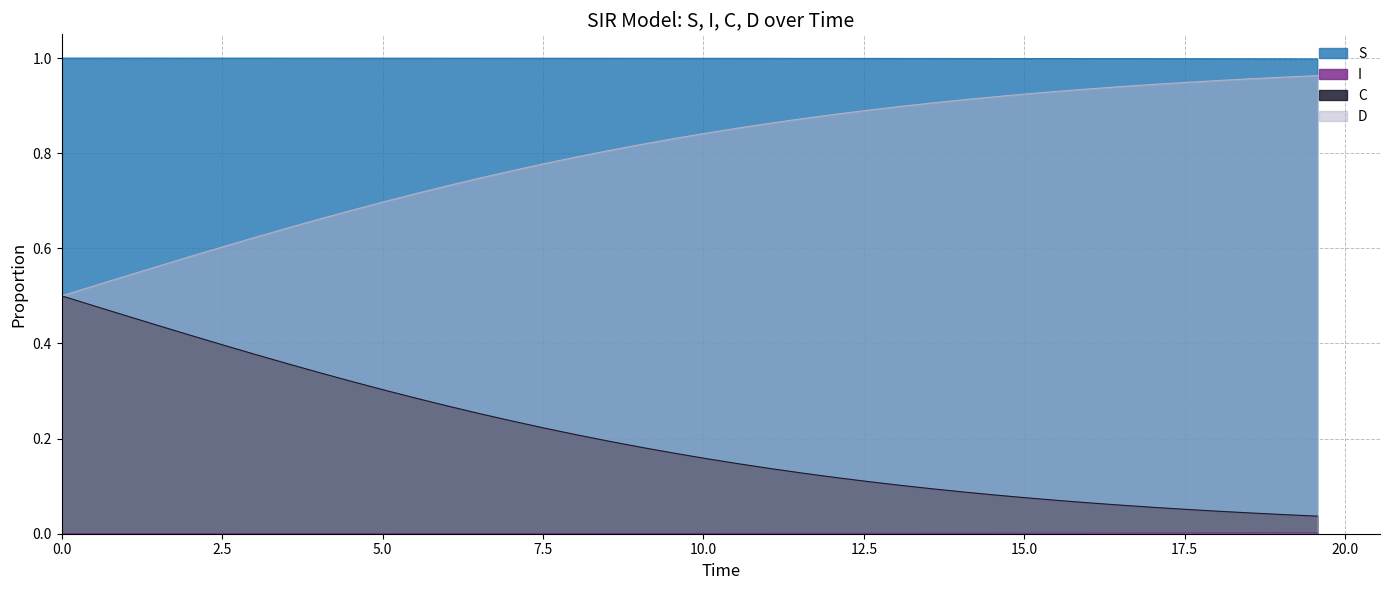

Count the number of categories in the chart.

40